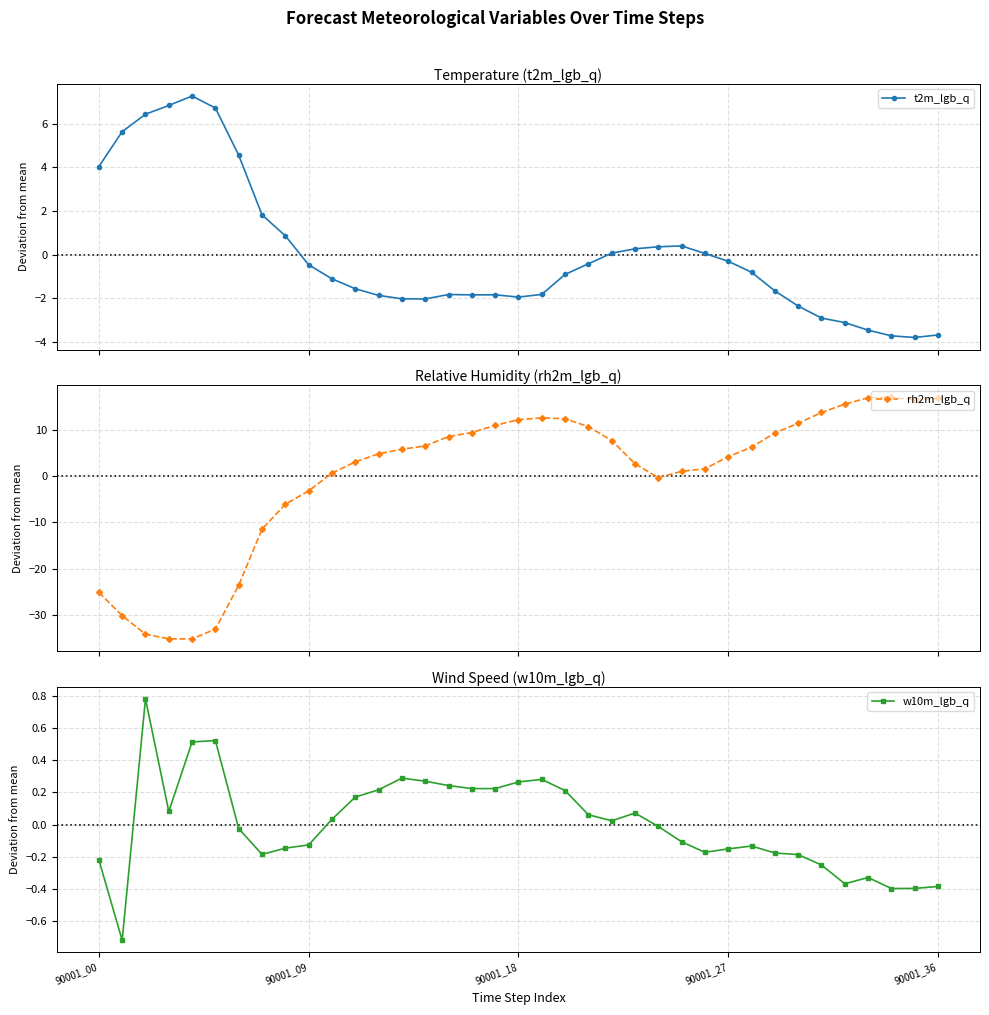

What position from the left is 28?

29